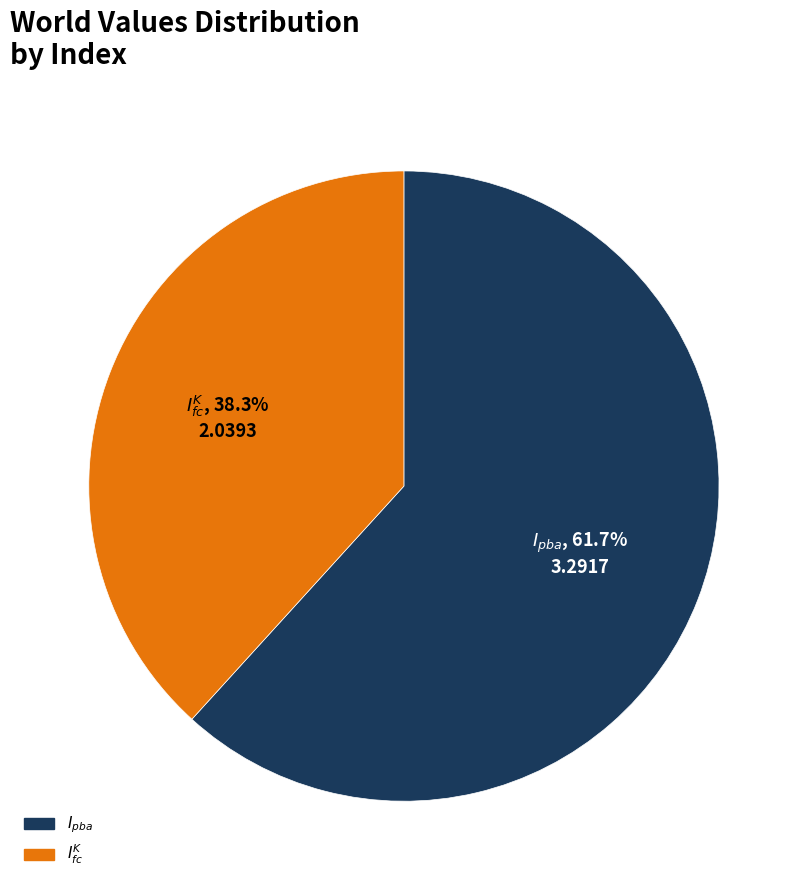

Between $I_{pba}$ and $I^K_{fc}$, which is larger?

$I_{pba}$